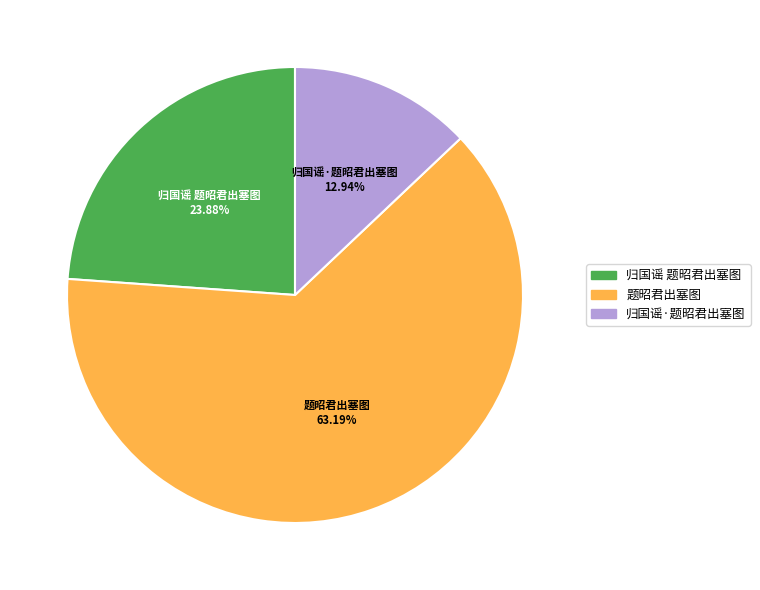

Rank the categories by value from lowest to highest.

归国谣·题昭君出塞图, 归国谣 题昭君出塞图, 题昭君出塞图